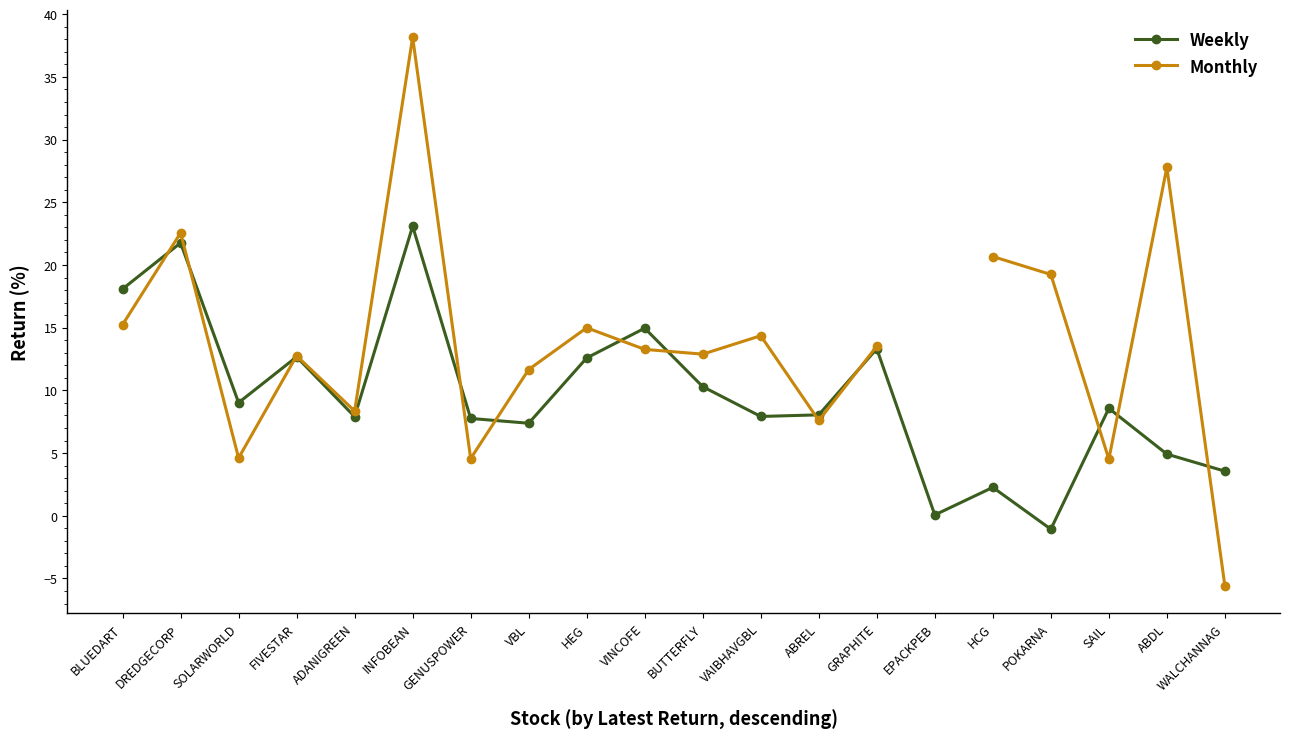

Is it true that Monthly equals 6.8 at VAIBHAVGBL?

False